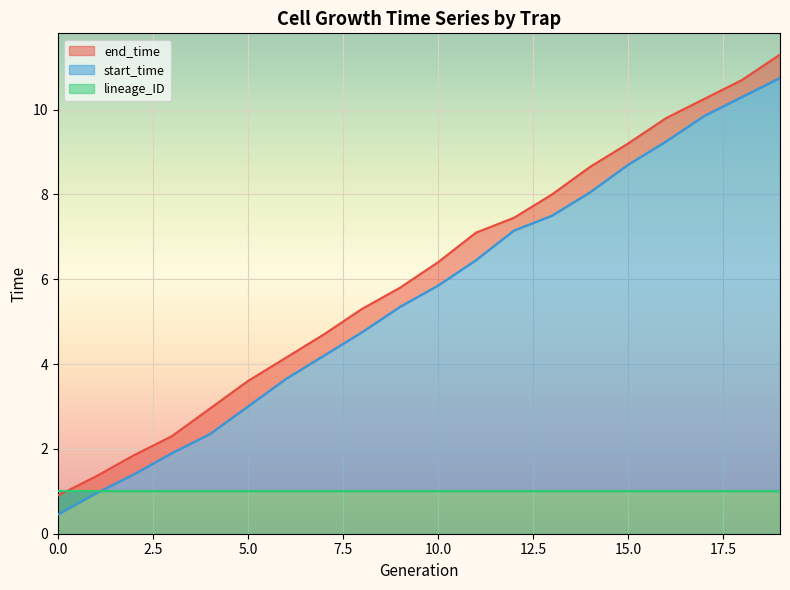

Which series has the largest range (max minus min)?

end_time